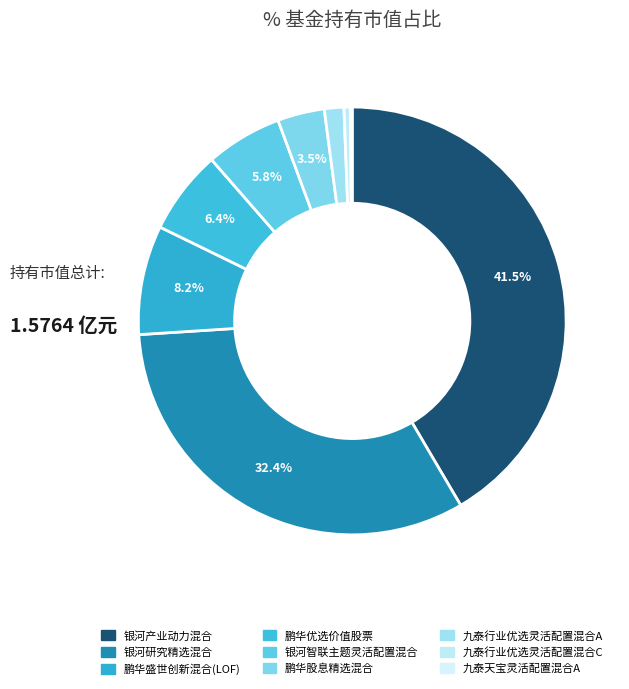

Is there any slice that represents more than half of the pie?

No